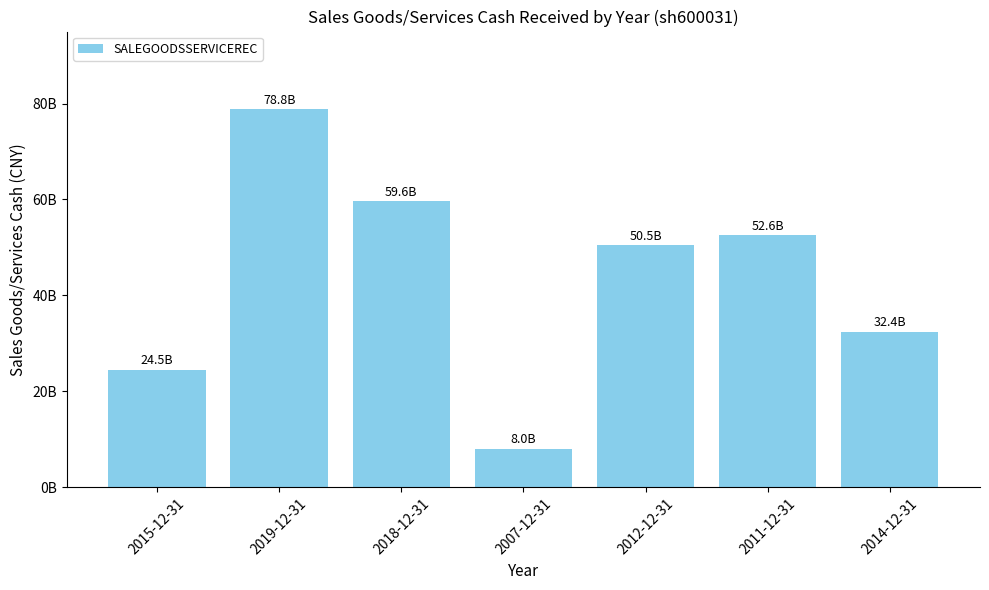

Are the bars horizontal?

No